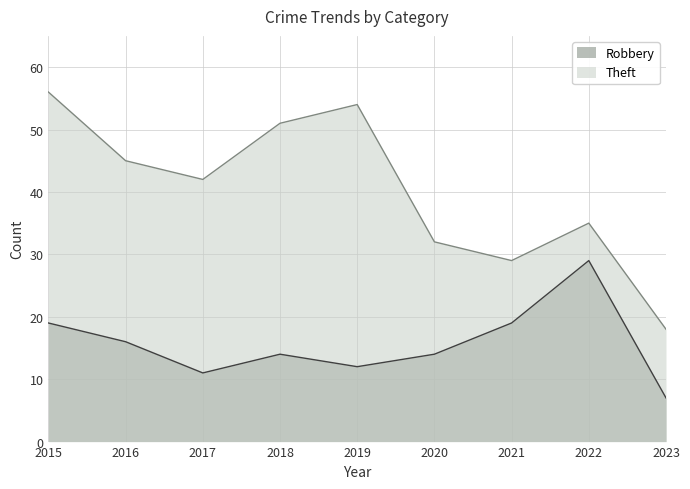

True or false: Robbery and Theft intersect in this chart.

False